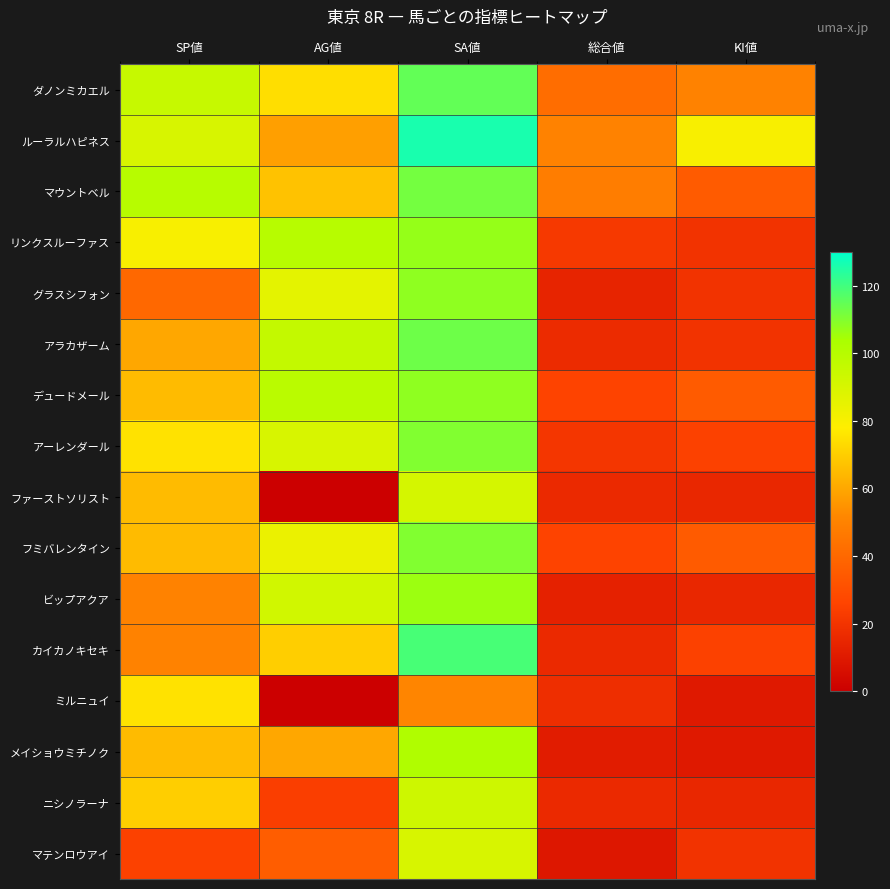

Reading right to left, transcribe all the data shown in this chart.

ダノンミカエル: KI値=50	総合値=42	SA値=115	AG値=74	SP値=95
ルーラルハピネス: KI値=80	総合値=50	SA値=126	AG値=58	SP値=90
マウントベル: KI値=35	総合値=48	SA値=112	AG値=67	SP値=100
リンクスルーファス: KI値=20	総合値=22	SA値=107	AG値=100	SP値=80
グラスシフォン: KI値=20	総合値=14	SA値=108	AG値=86	SP値=40
アラカザーム: KI値=20	総合値=17	SA値=113	AG値=96	SP値=60
デュードメール: KI値=35	総合値=26	SA値=108	AG値=99	SP値=65
アーレンダール: KI値=25	総合値=21	SA値=110	AG値=90	SP値=75
ファーストソリスト: KI値=15	総合値=16	SA値=91	AG値=0	SP値=65
フミバレンタイン: KI値=35	総合値=26	SA値=110	AG値=84	SP値=65
ビップアクア: KI値=15	総合値=13	SA値=106	AG値=92	SP値=50
カイカノキセキ: KI値=25	総合値=16	SA値=119	AG値=70	SP値=50
ミルニュイ: KI値=10	総合値=18	SA値=51	AG値=0	SP値=75
メイショウミチノク: KI値=10	総合値=11	SA値=102	AG値=60	SP値=65
ニシノラーナ: KI値=15	総合値=16	SA値=93	AG値=24	SP値=70
マテンロウアイ: KI値=20	総合値=9	SA値=90	AG値=36	SP値=25